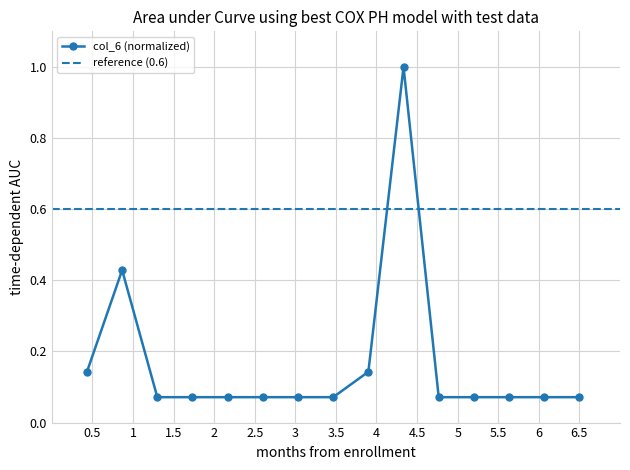

List the labels in order of value, smallest first.

3, 4, 5, 6, 7, 8, 11, 12, 13, 14, 15, 1, 9, 2, 10